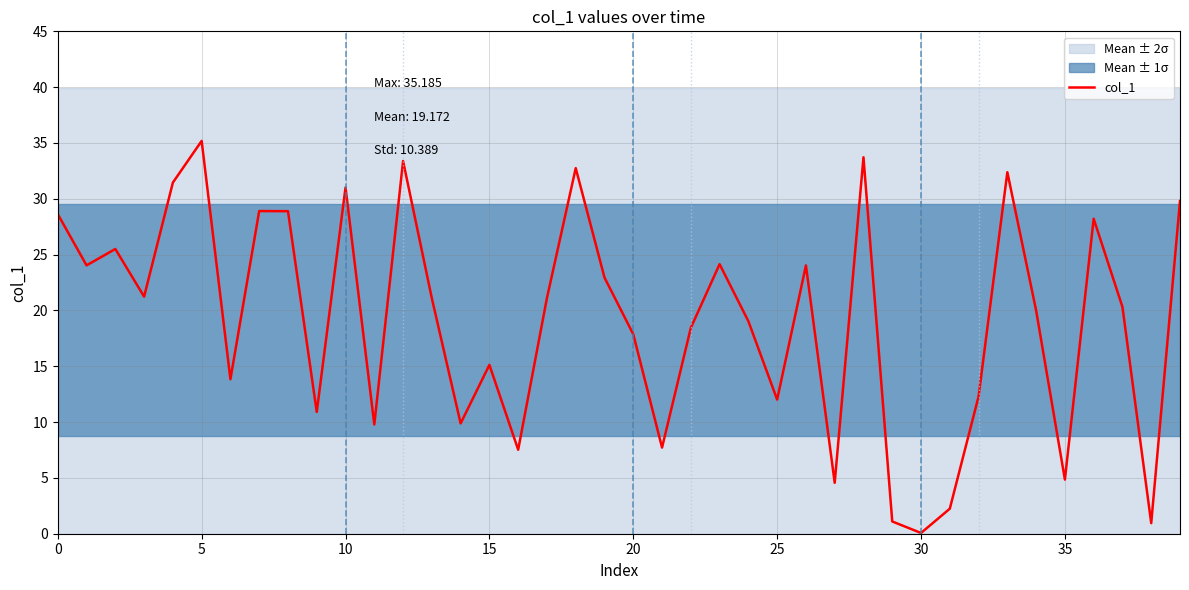

The col_1 series shows 35.2 at 5. True or false?

True